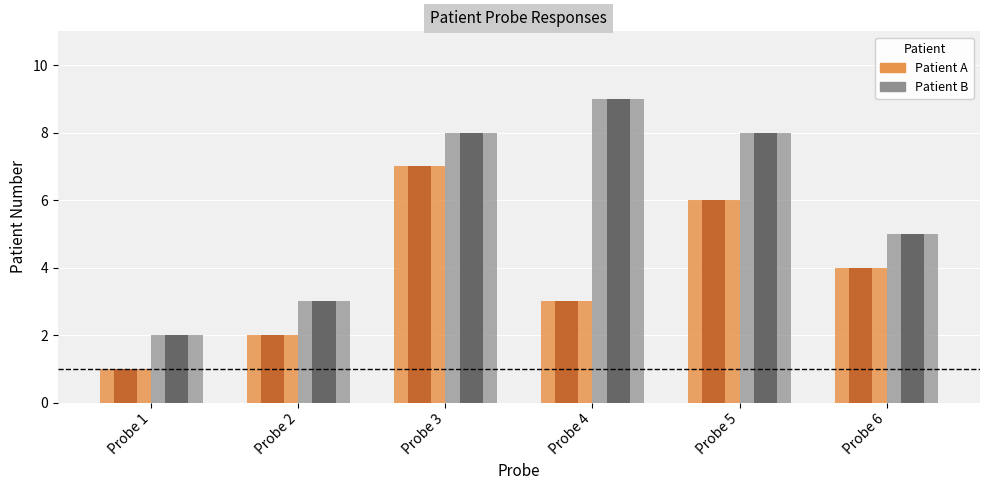

How many data points in Patient B are less than 8?

3